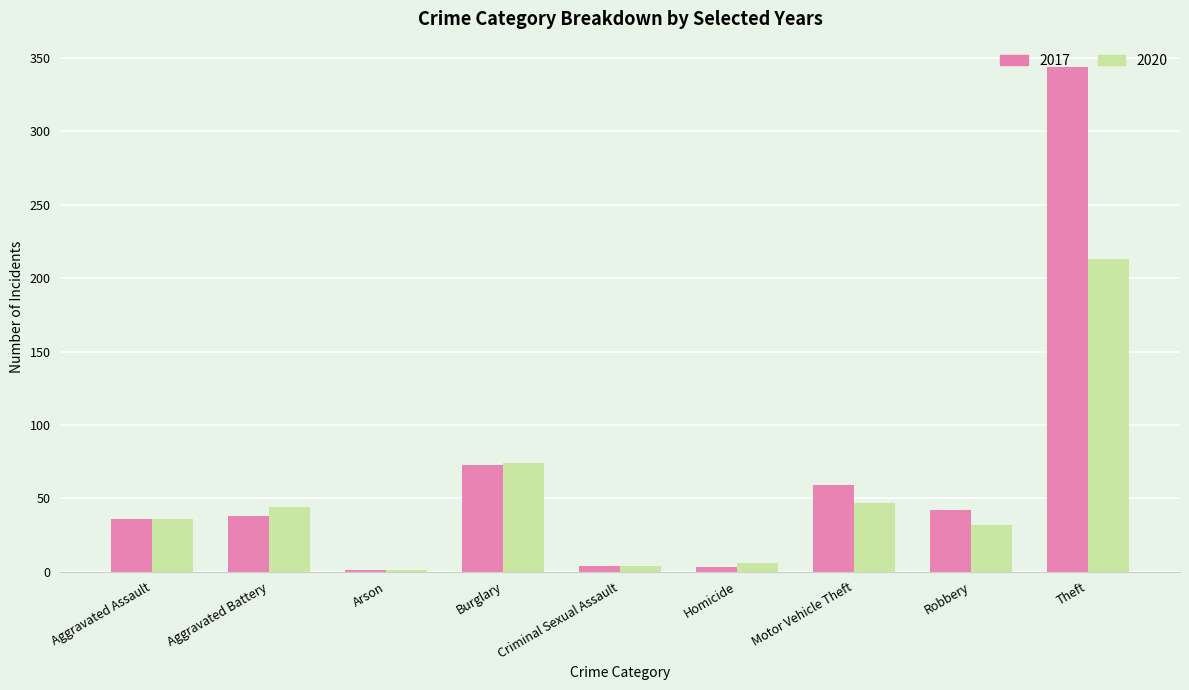

At which label is 2017 closest to 172?

Burglary